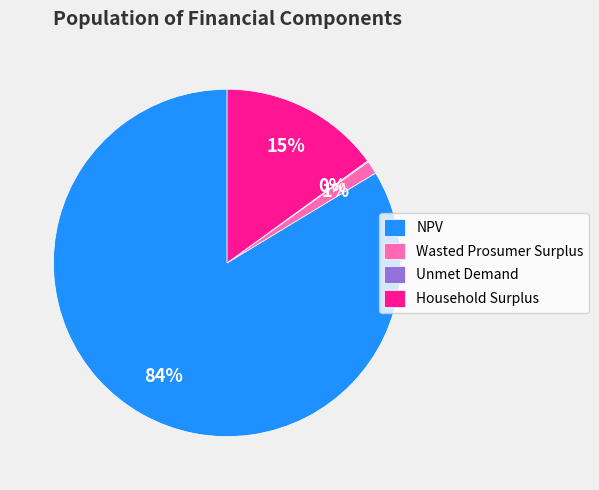

The Wasted Prosumer Surplus slice represents 9% of the pie. True or false?

False